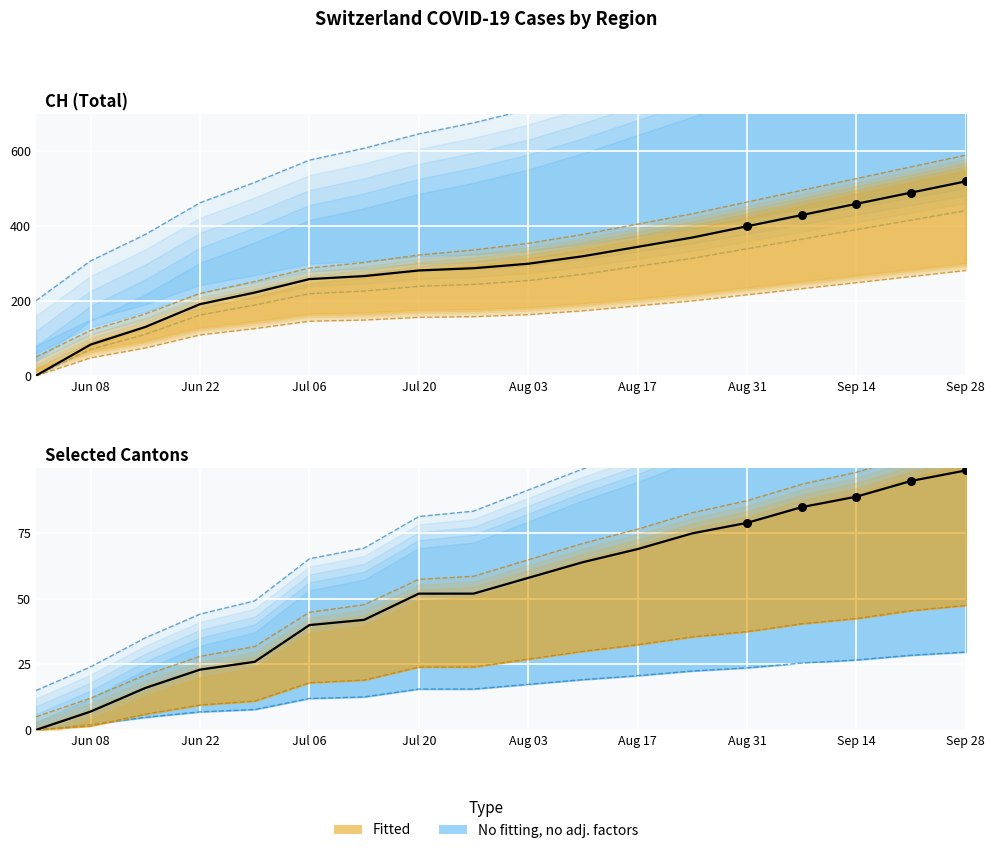

Which series has the widest spread of Y values?

CH